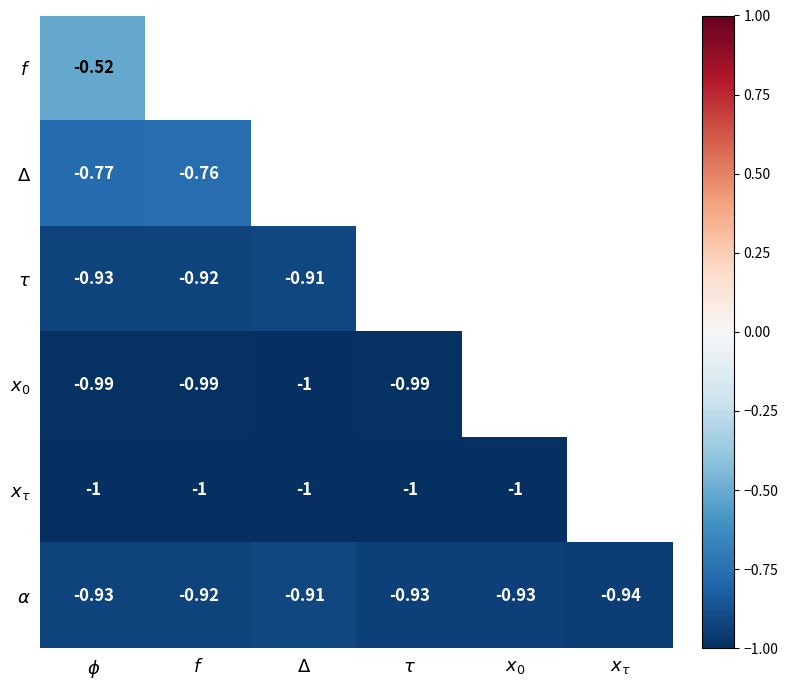

Which series has the widest spread of values?

$\alpha$